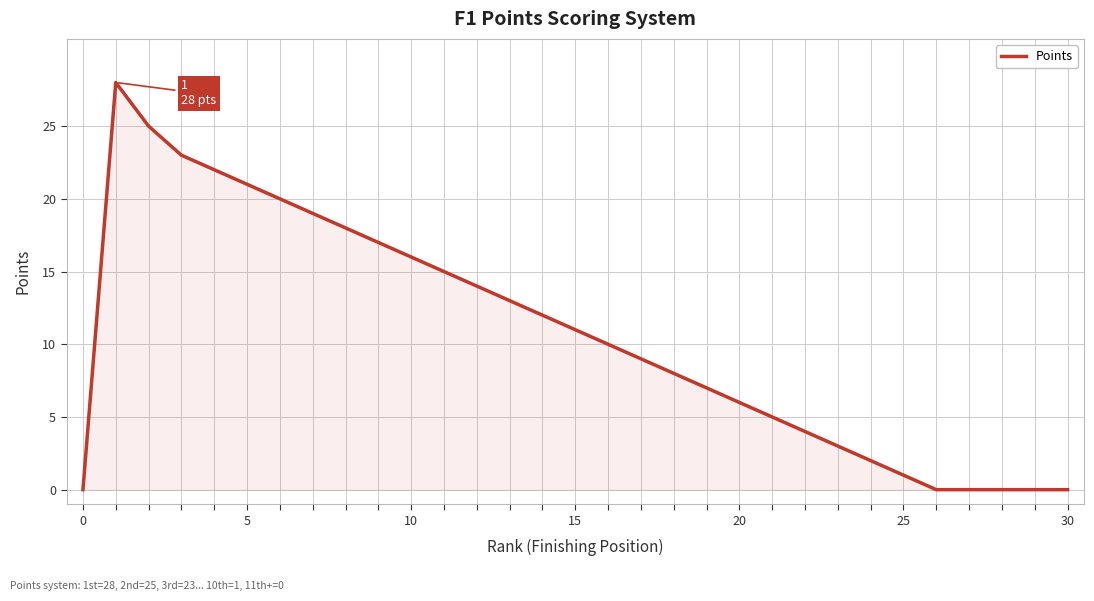

What is the difference between the maximum and minimum values?

28